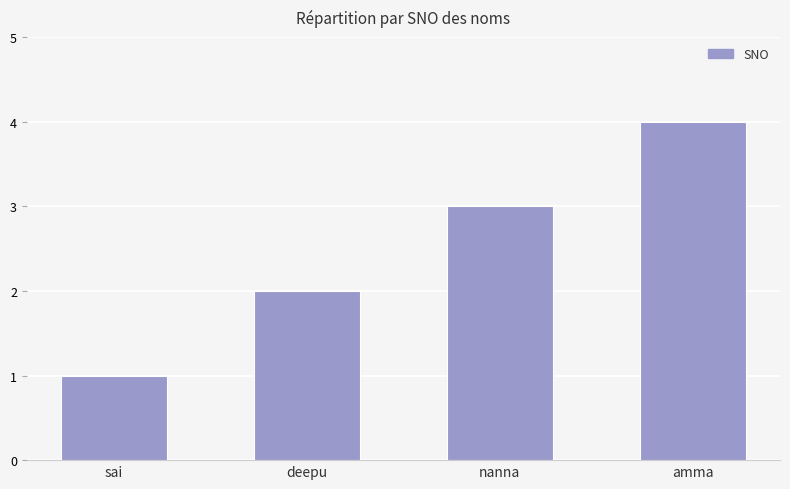

What is the difference between the second highest and minimum values?

2